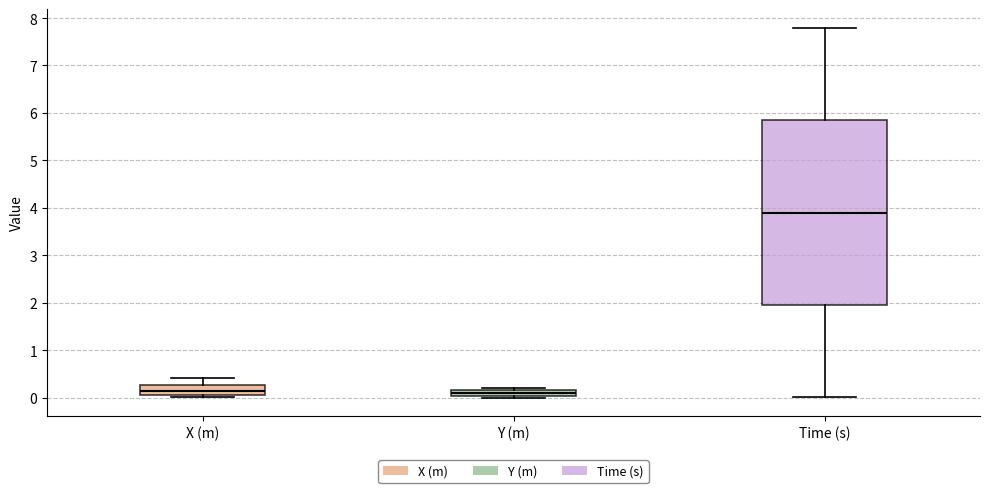

Where is the upper edge of the box for Y (m) on the y-axis? The values are not printed on the chart, so give them approximately, as read against the axis.

0.2